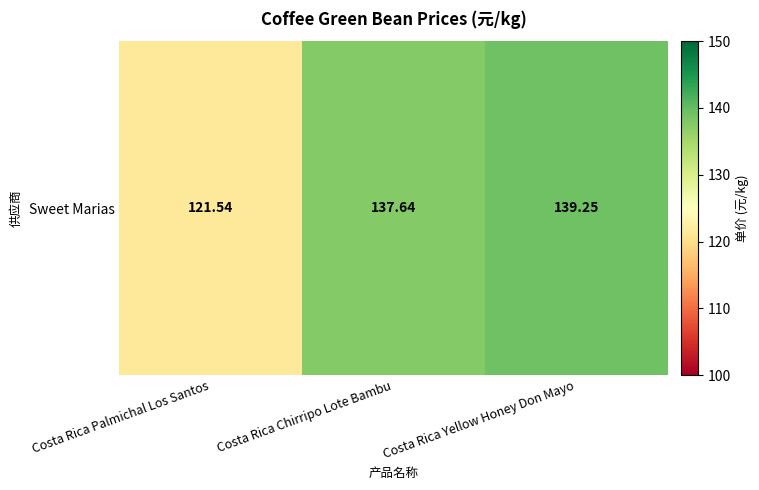

List the labels in order of value, largest first.

Costa Rica Yellow Honey Don Mayo, Costa Rica Chirripo Lote Bambu, Costa Rica Palmichal Los Santos